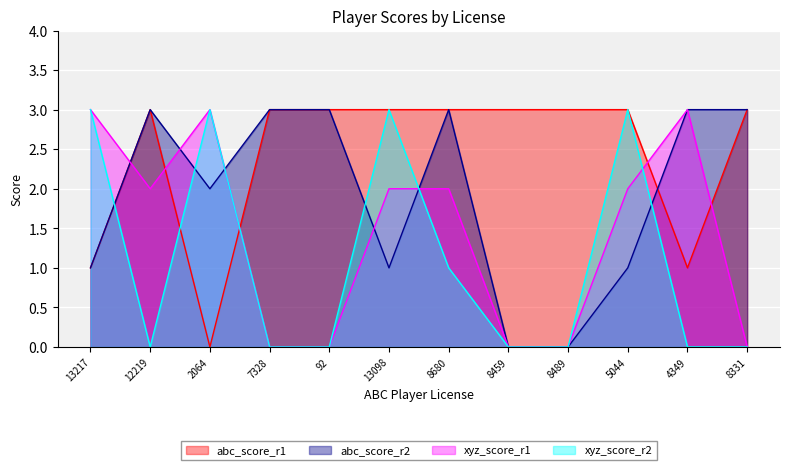

List the labels in order of xyz_player_score_r2 value, smallest first.

12219, 7328, 92, 8459, 8489, 4349, 8331, 8680, 13217, 2064, 13098, 5044